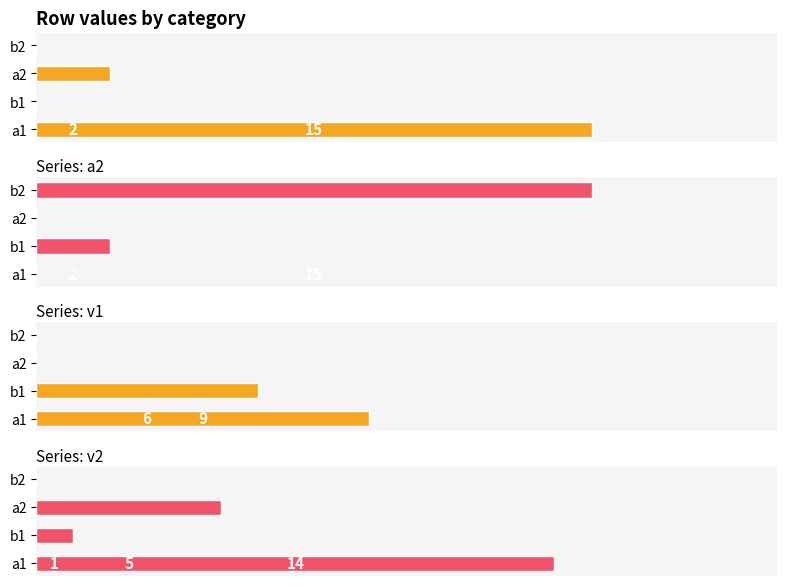

What is the difference between the maximum and second lowest values in the v2 series?

13